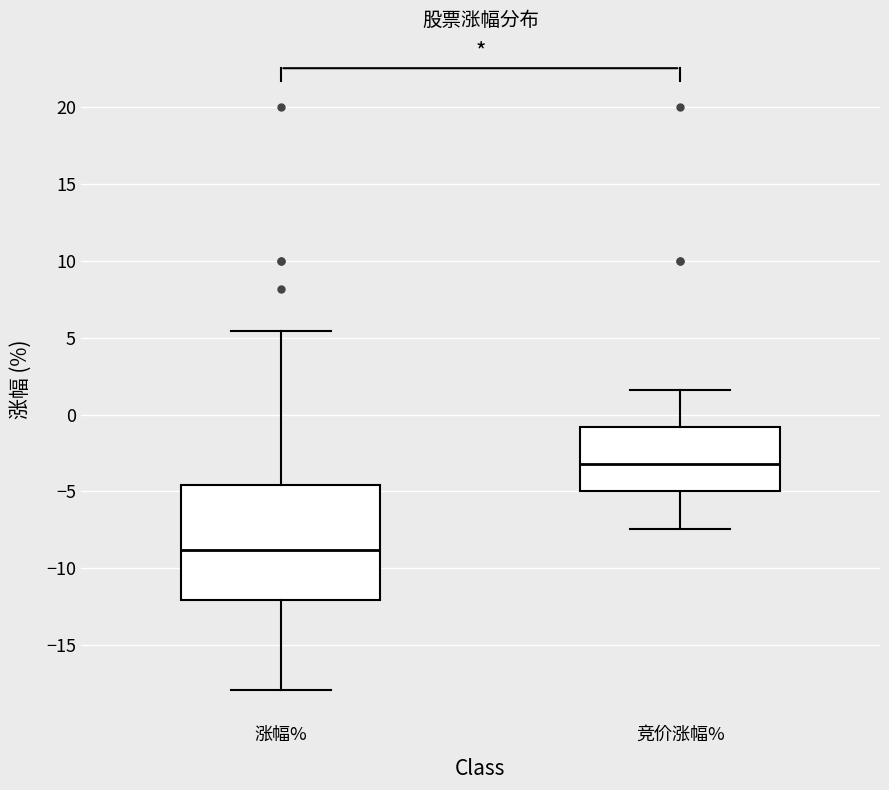

Where is the upper edge of the box for 涨幅% on the y-axis? The values are not printed on the chart, so give them approximately, as read against the axis.

-4.5